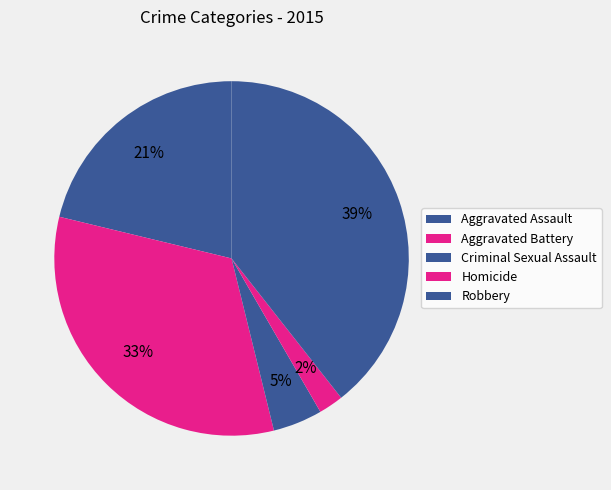

Is there a majority slice in this chart?

No